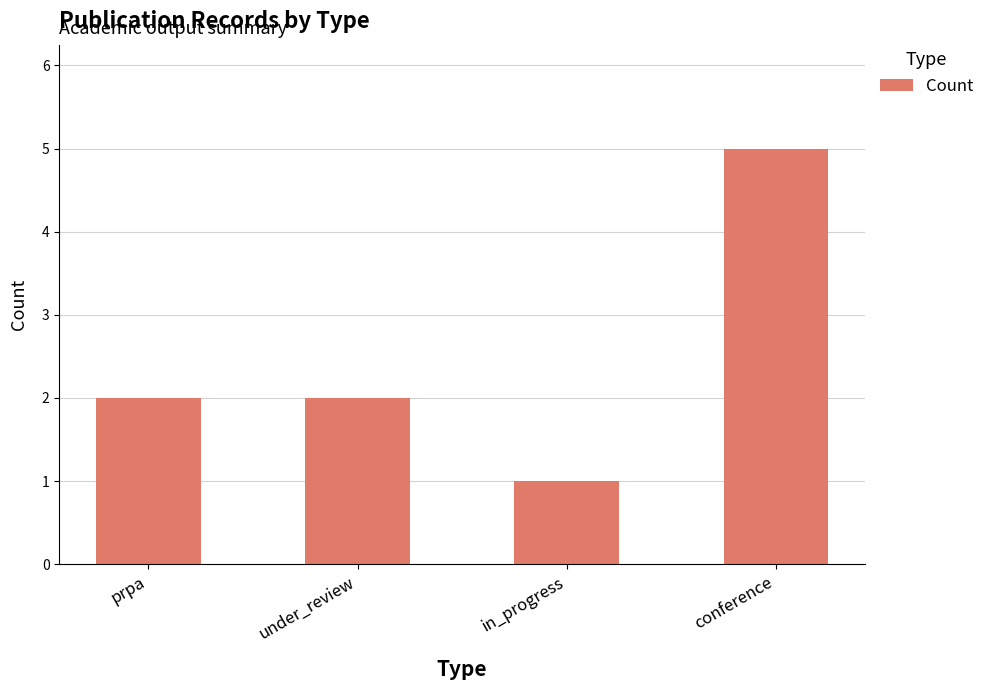

Reading right to left, list all the values displayed in this chart.

5	1	2	2